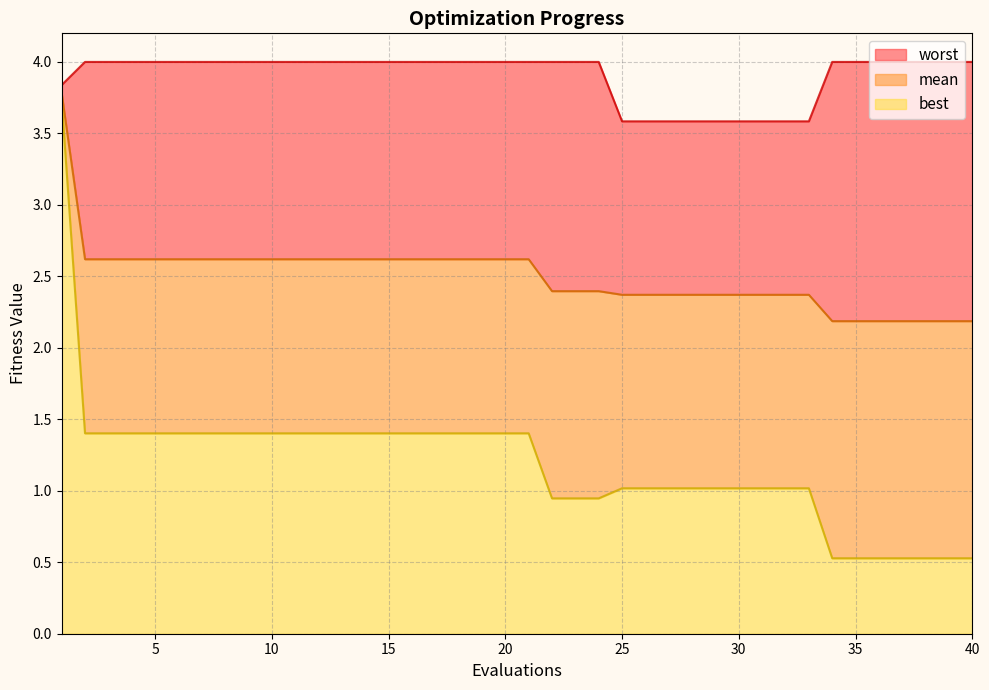

What are all the series names shown in the legend?

worst, mean, best